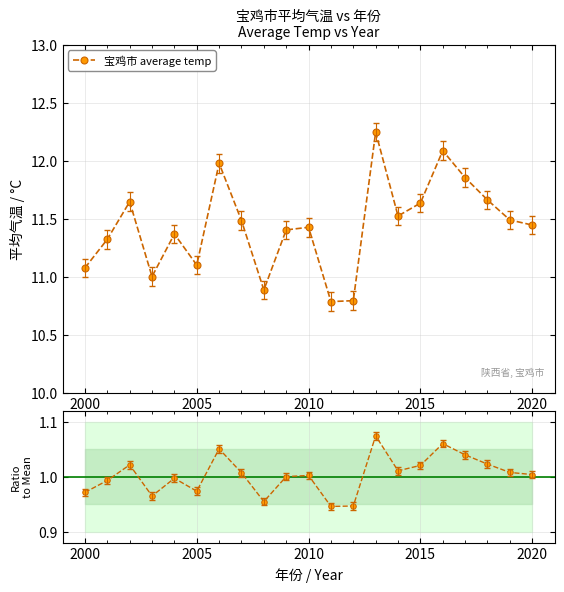

In 宝鸡市 average temp, how many points are higher than both neighbors (excluding endpoints)?

6